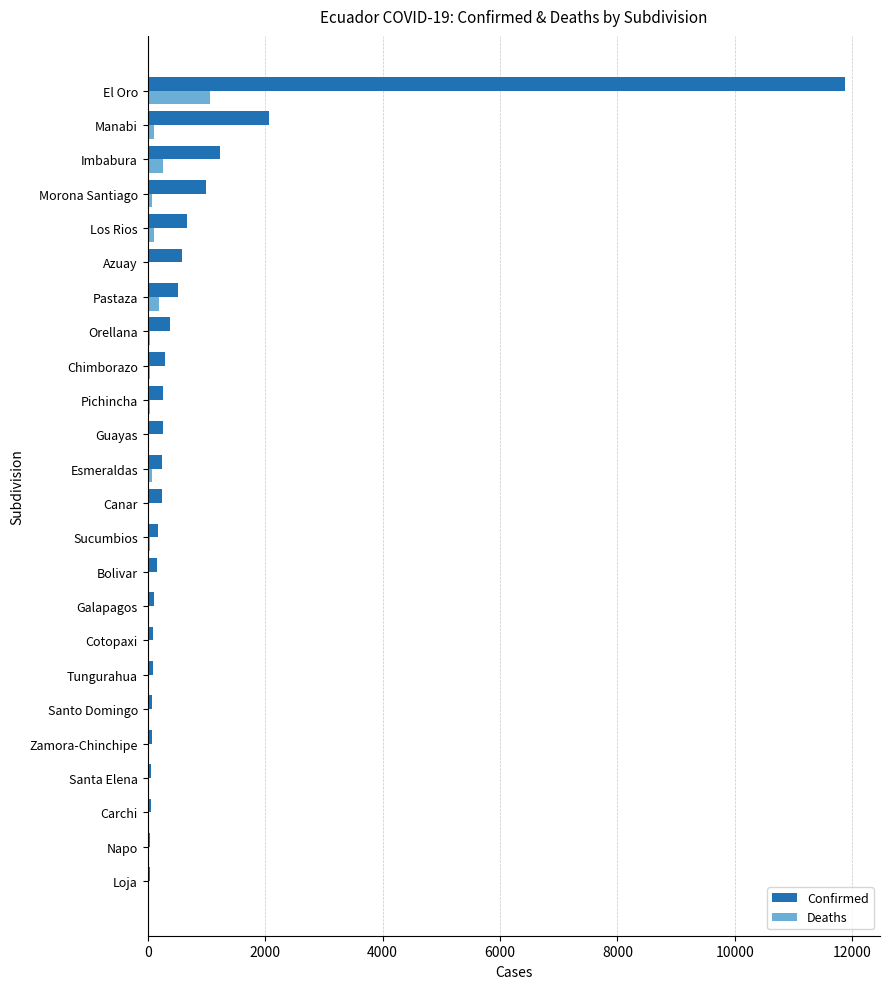

Is the value of Confirmed at Manabi greater than the value of Deaths at Bolivar?

Yes